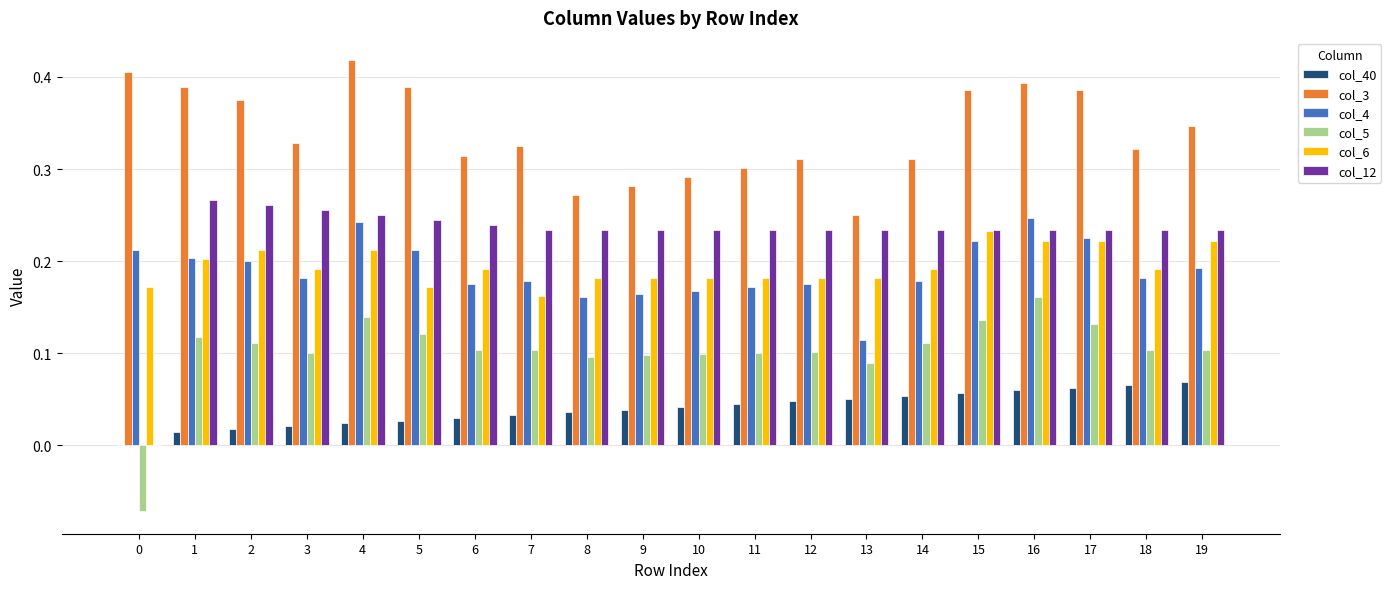

Is it true that col_6 equals 0.2 at 7?

True